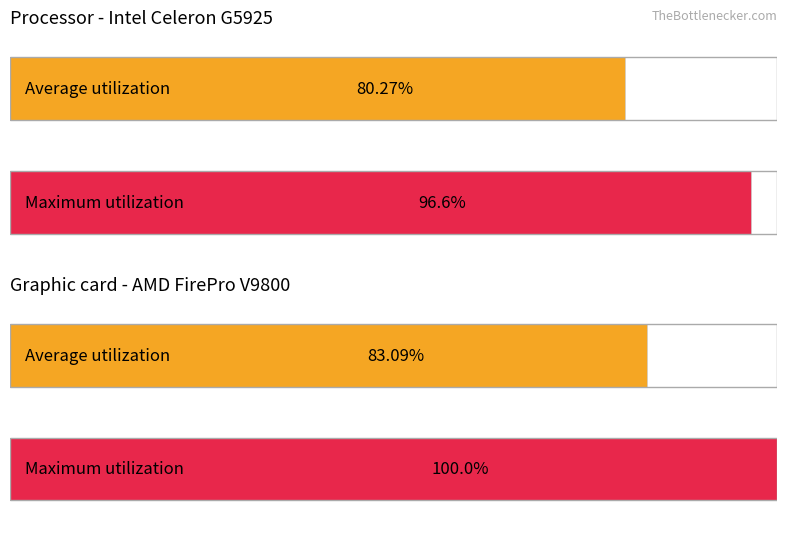

What are all the series names shown in the legend?

Average utilization, Maximum utilization